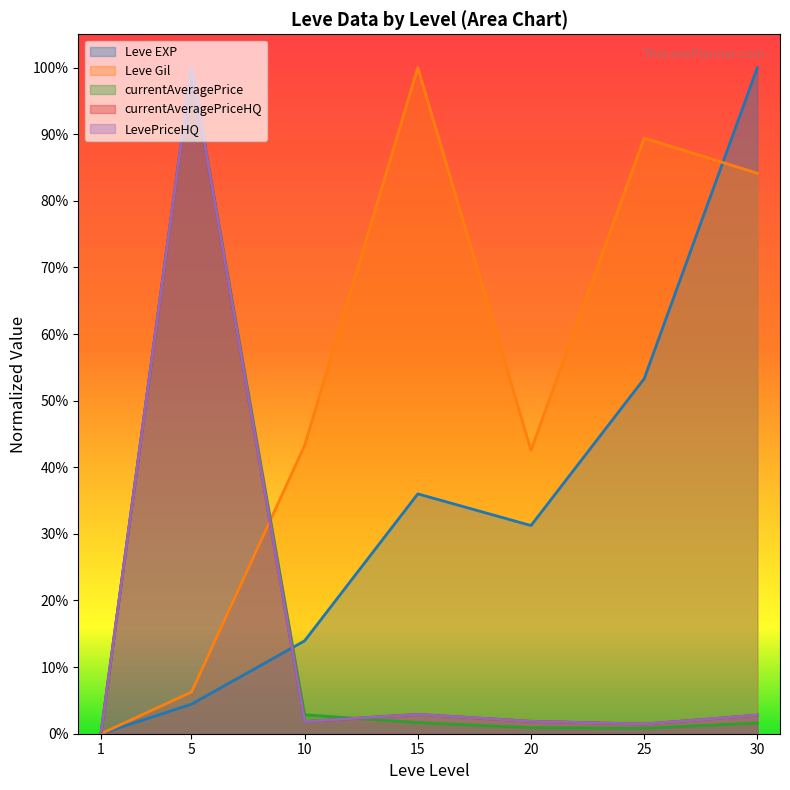

Which label corresponds to the smallest value in the chart?

1